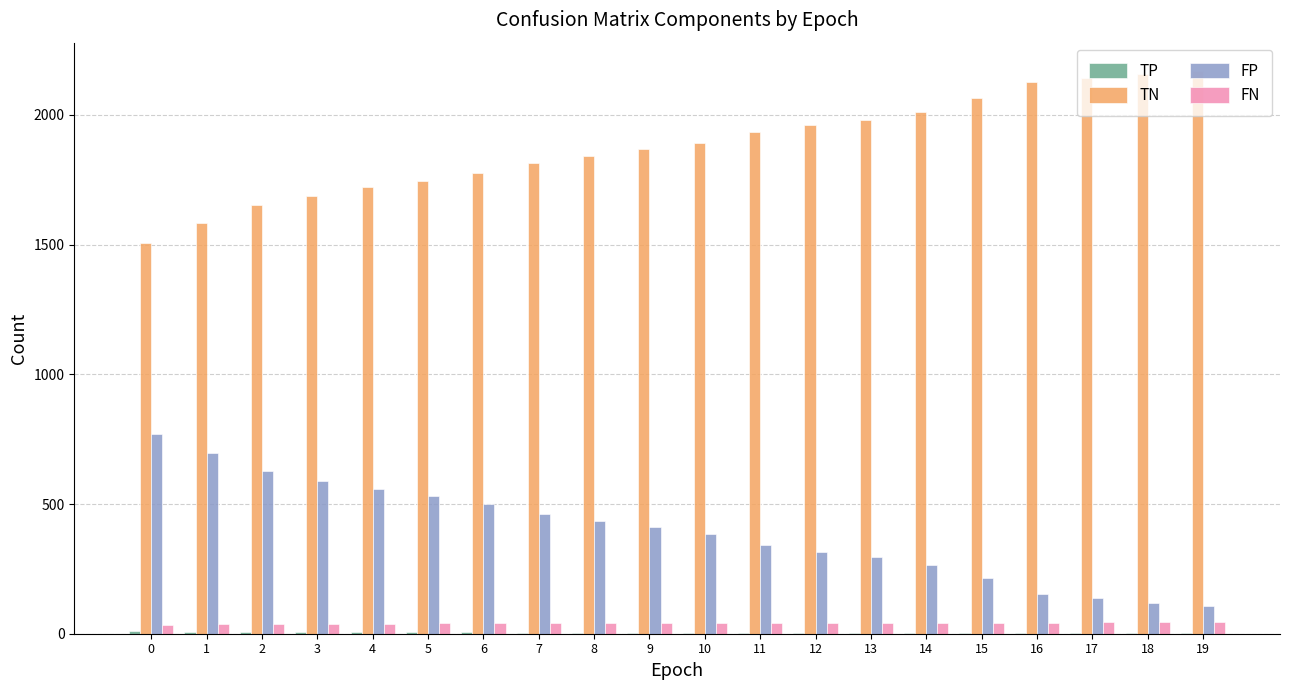

What is the sum of all TN values?

37642